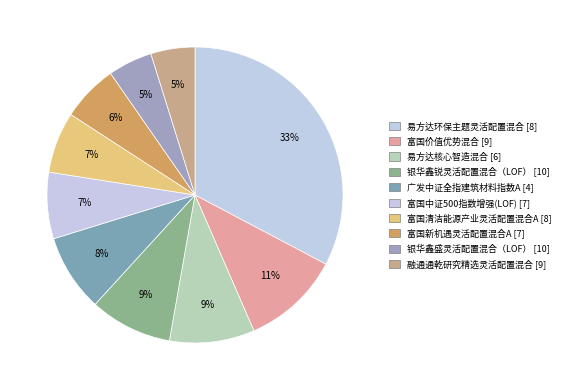

Does 银华鑫锐灵活配置混合（LOF） represent more than half of the total?

No